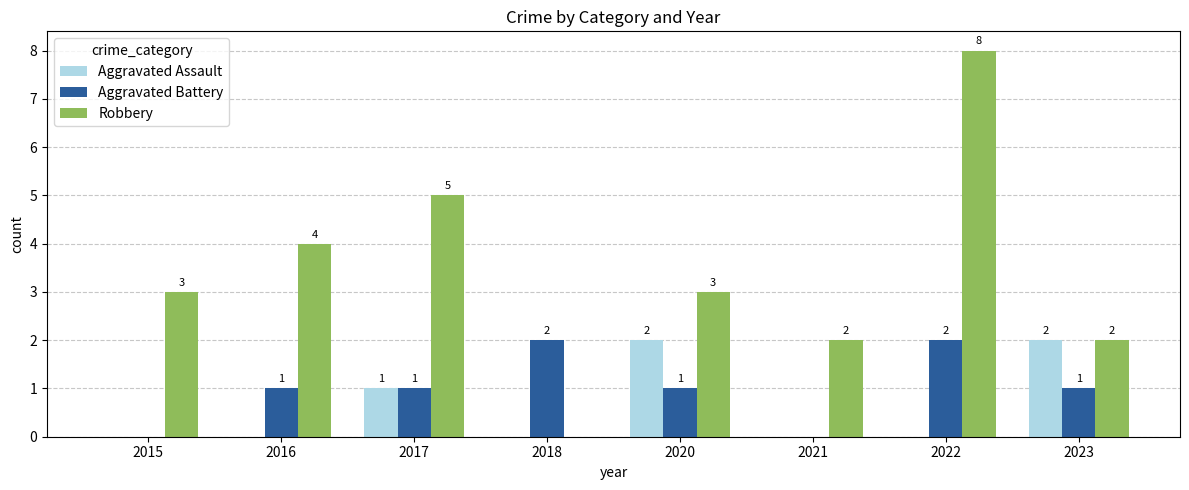

What is the sum of all Aggravated Assault values?

5